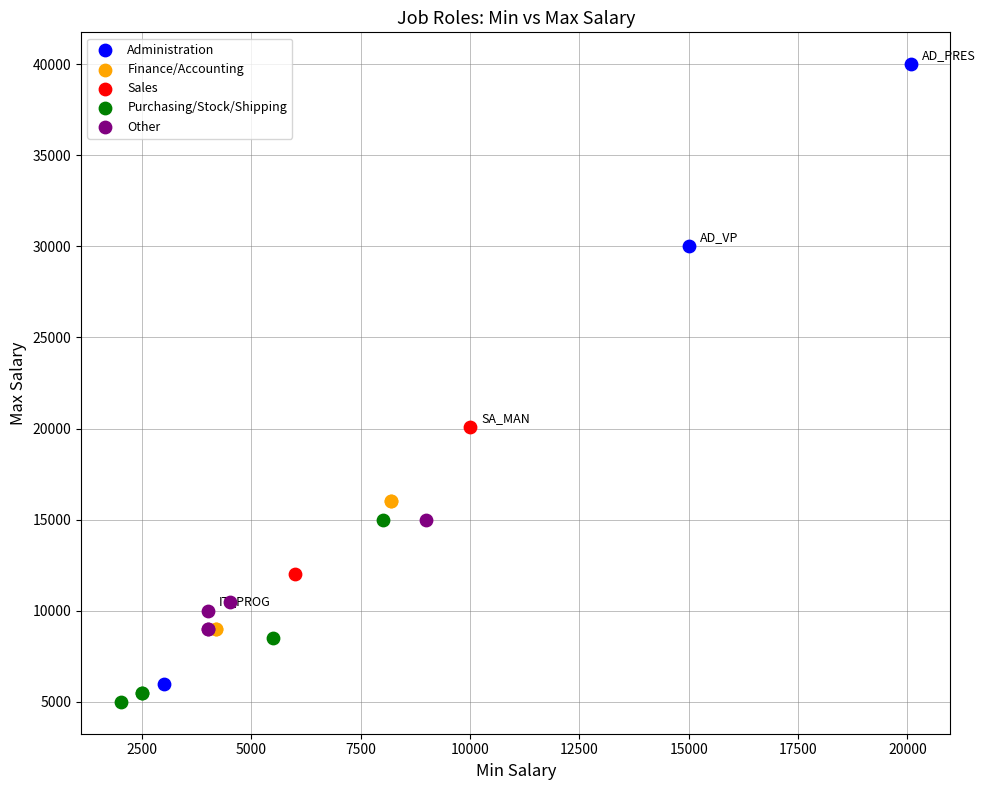

Which series has the widest spread of Y values?

Administration